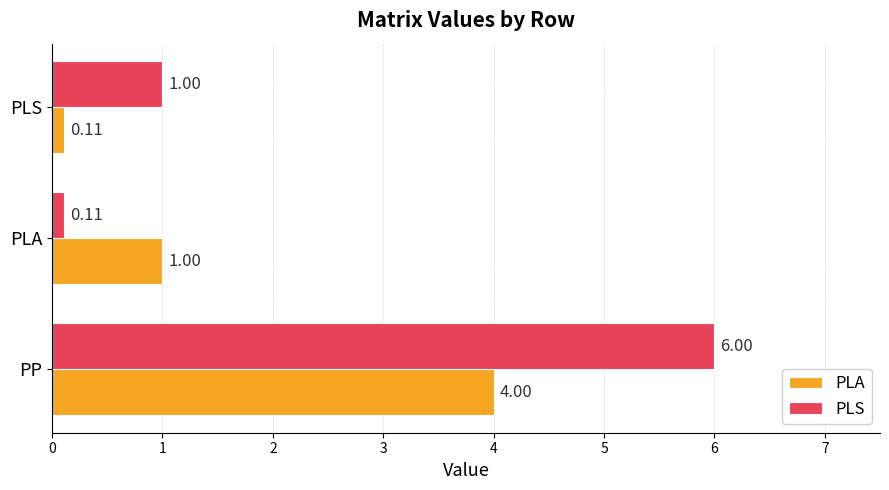

Which category has the highest value in the PLA series?

PP